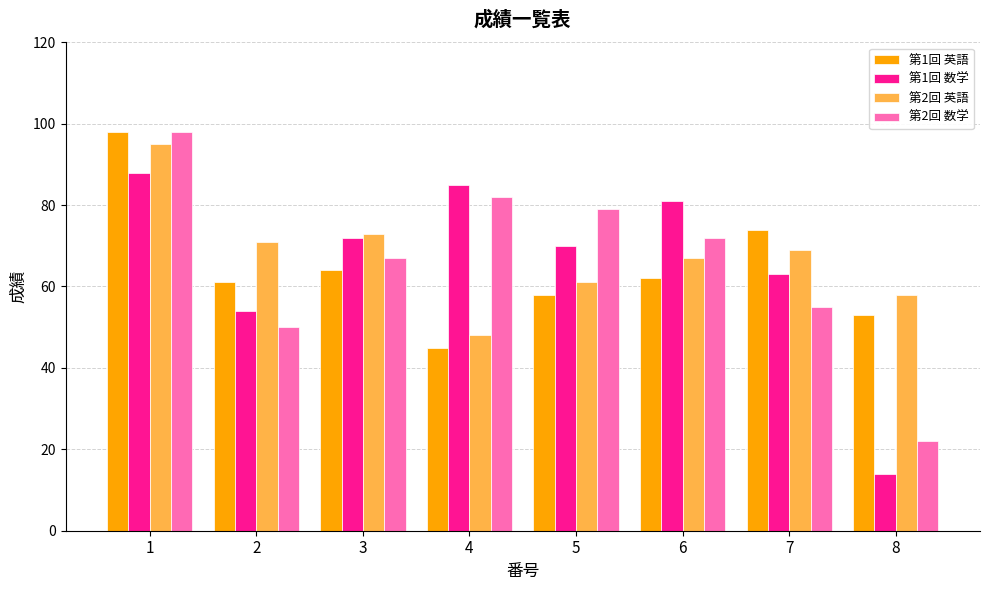

Is it true that 第1回 英語 equals 74 at 7?

True